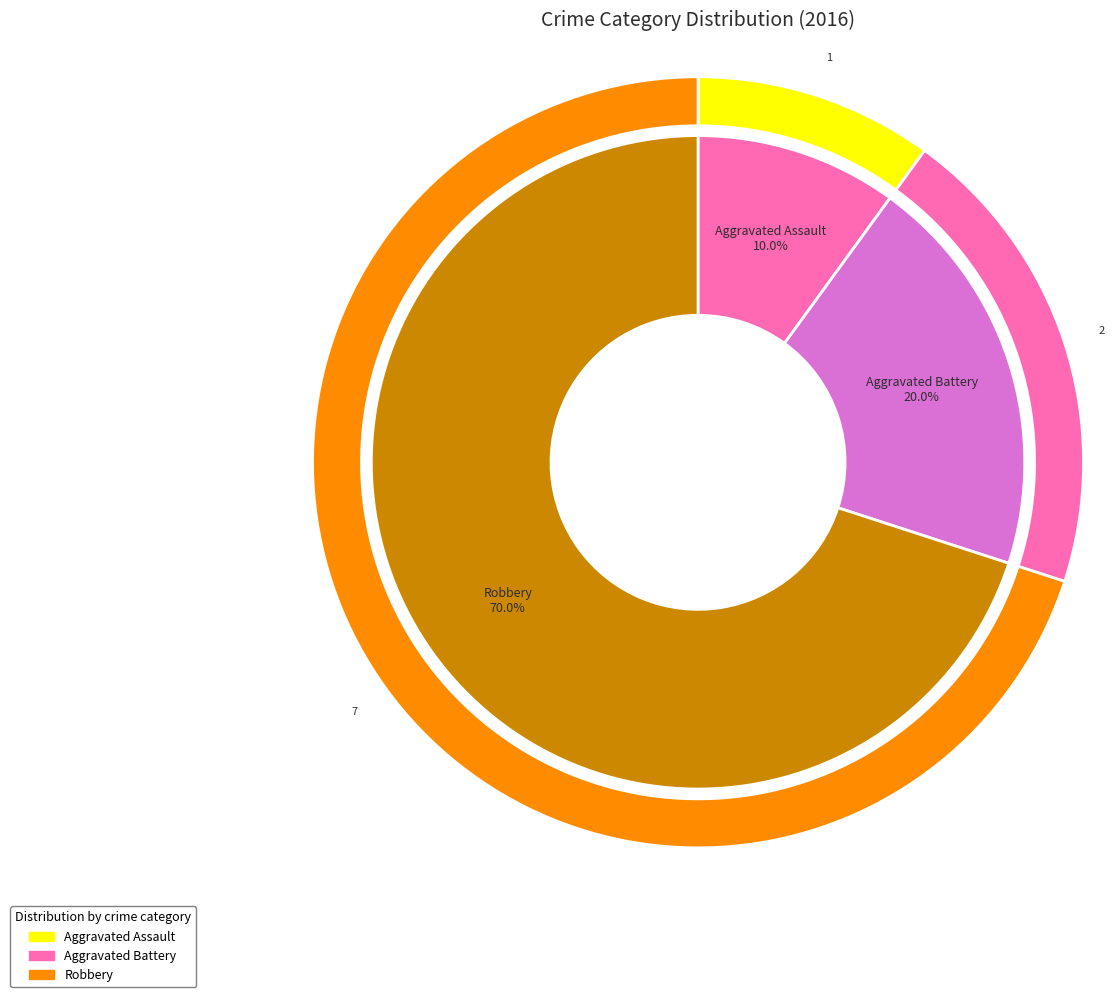

The Aggravated Assault slice represents 1% of the pie. True or false?

False